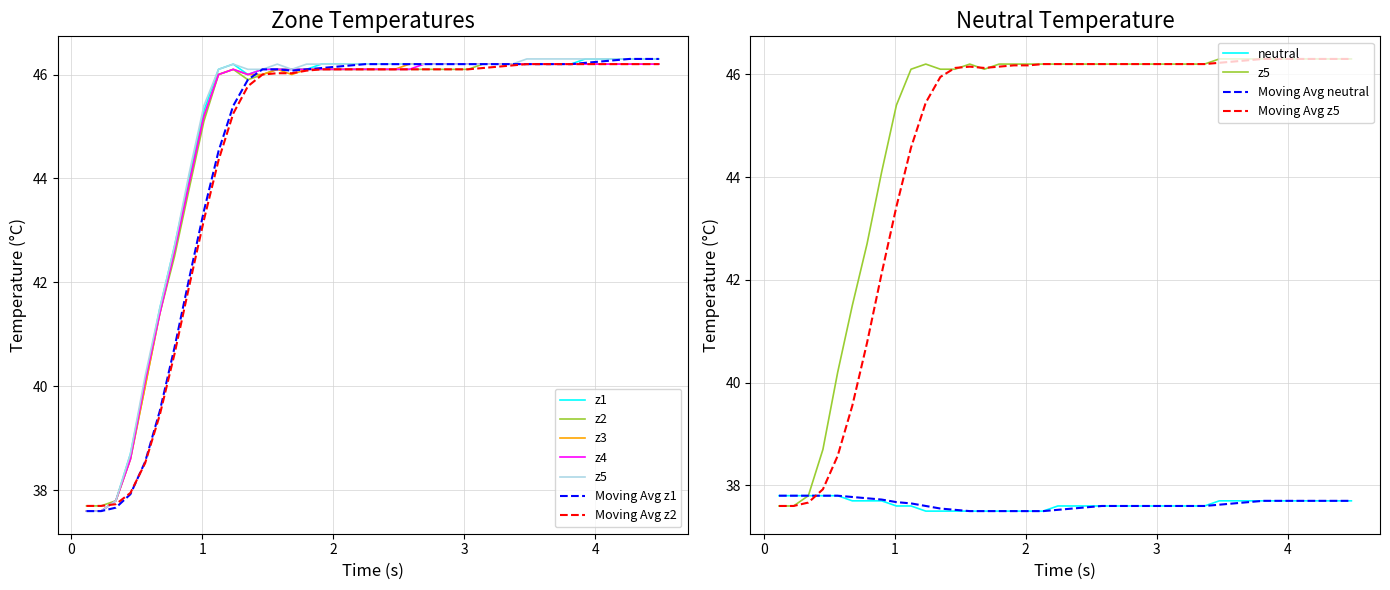

Is this an area chart (filled region under the line)?

No